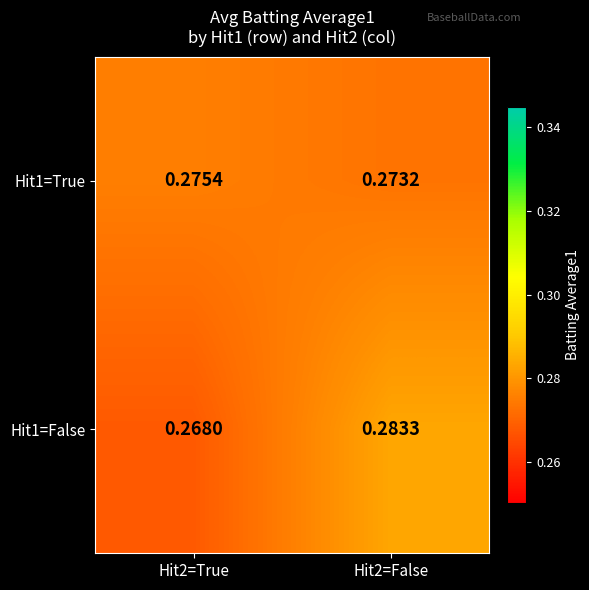

Is the value of Hit1=True at Hit2=True greater than the value of Hit1=False at Hit2=False?

No